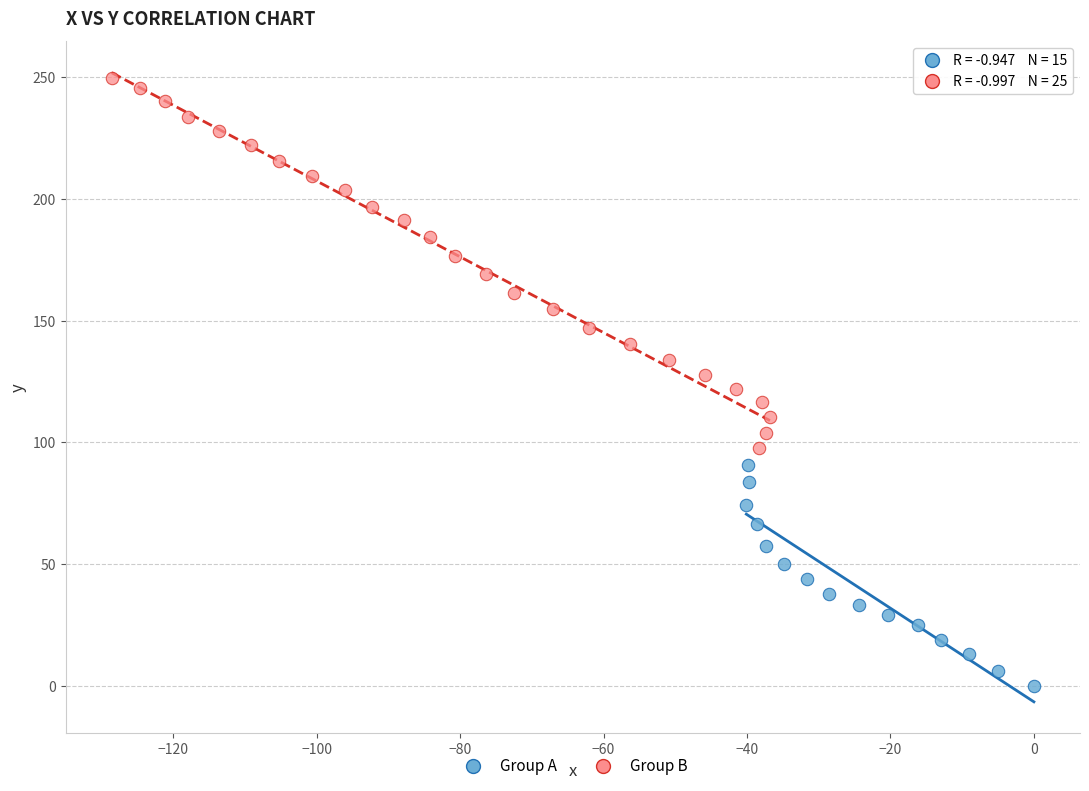

Which series contains the highest Y value?

Group B